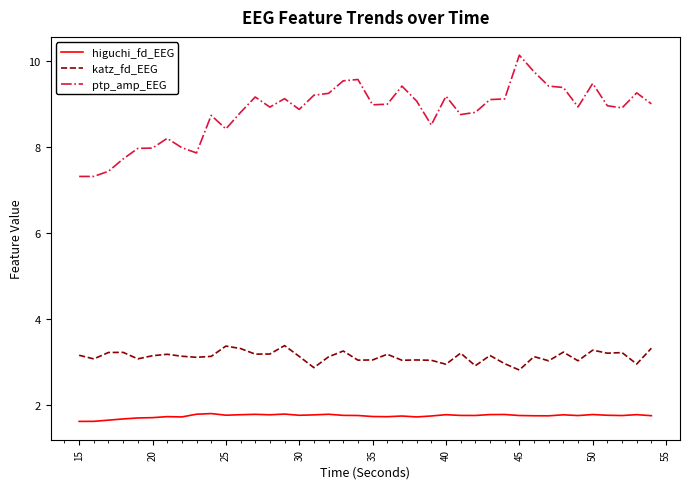

What is the minimum value shown in the chart?

1.6